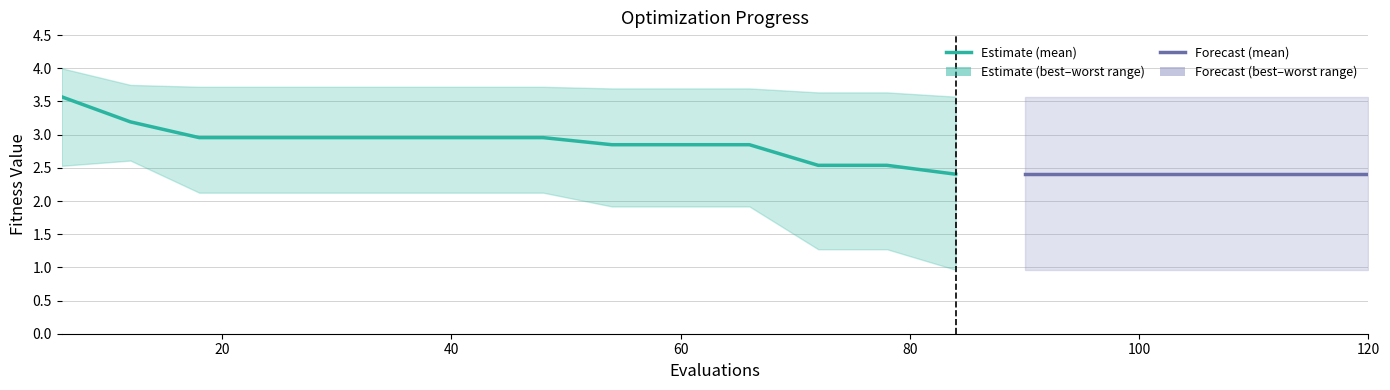

The mean series shows 1.0 at 19. True or false?

False